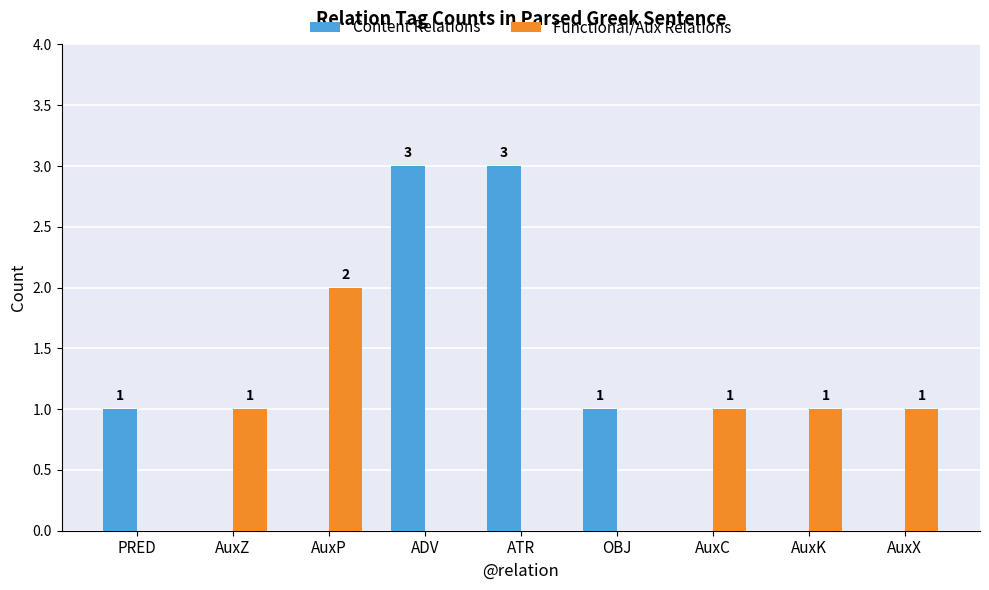

How many groups of bars are there?

9